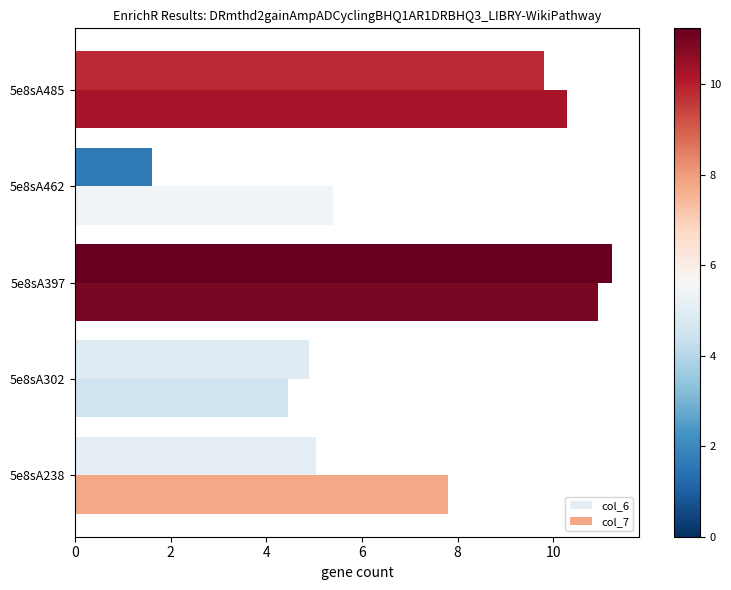

At which label does col_7 reach its peak?

5e8sA397